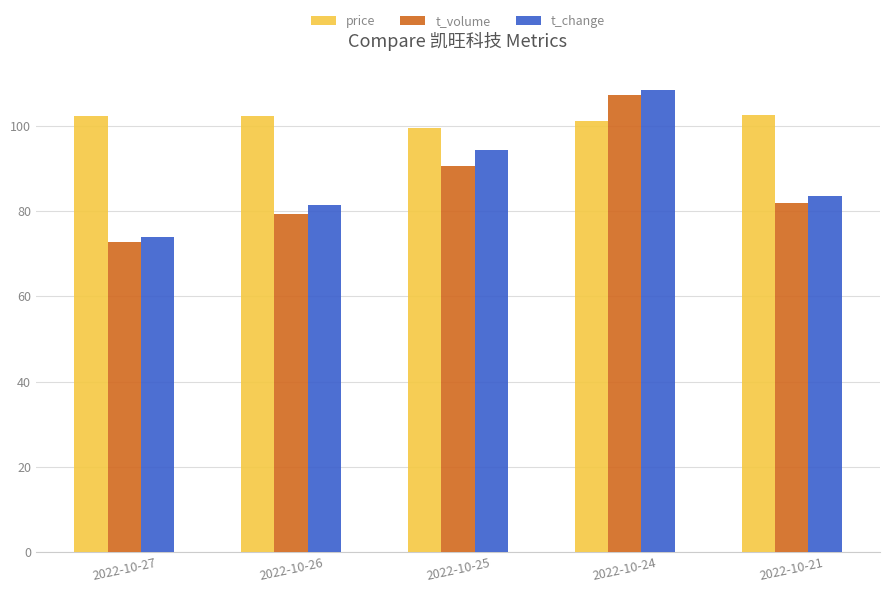

At how many categories does at least one series exceed 81?

5